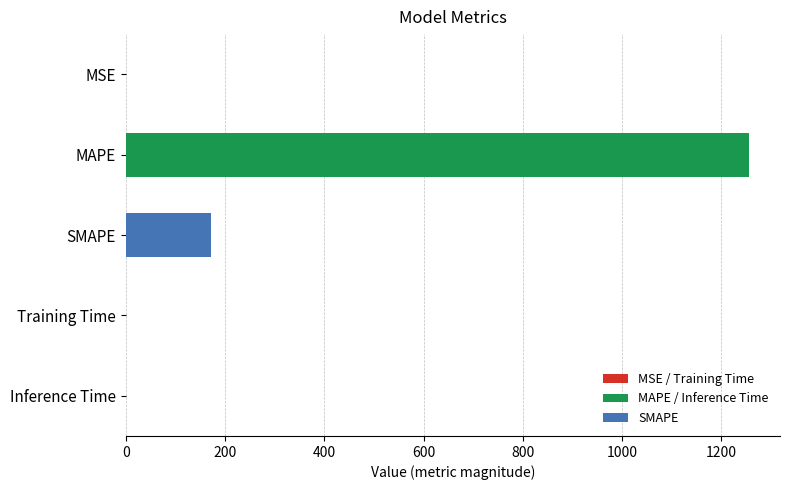

What is the sum of all values?

1427.7